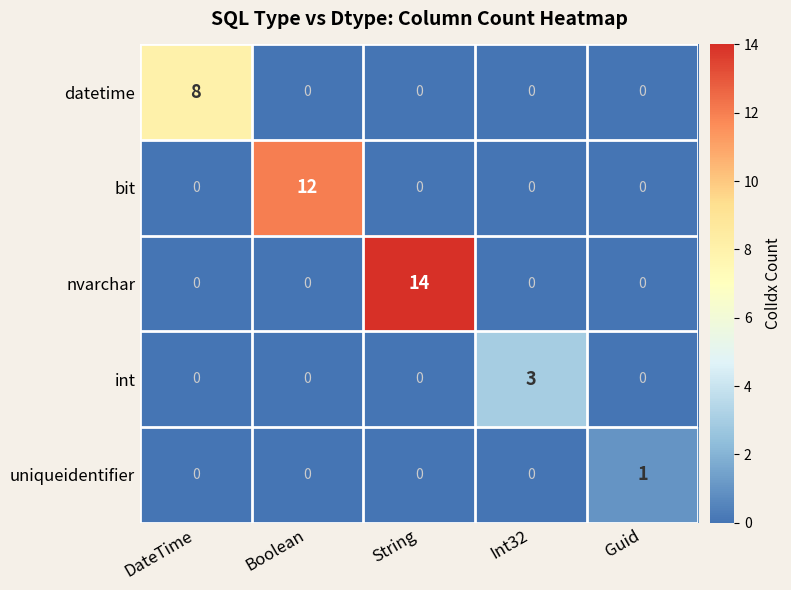

List the series in order of their overall mean, highest first.

nvarchar, bit, datetime, int, uniqueidentifier